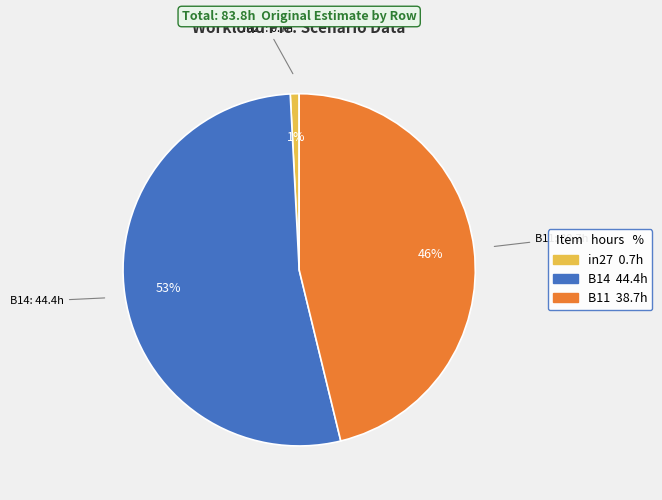

Which has a higher value, B11 or B14?

B14